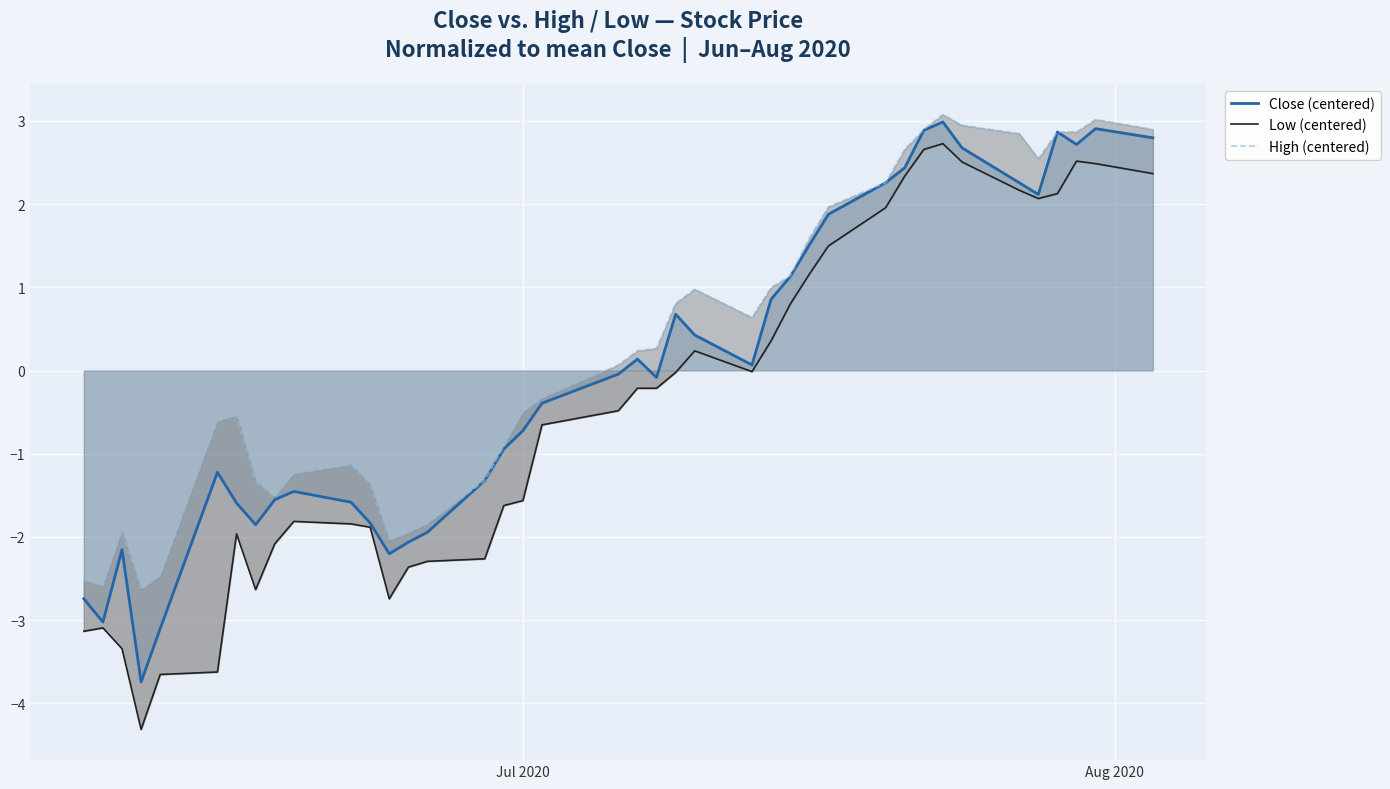

What is the maximum value for Close (centered)?

3.0